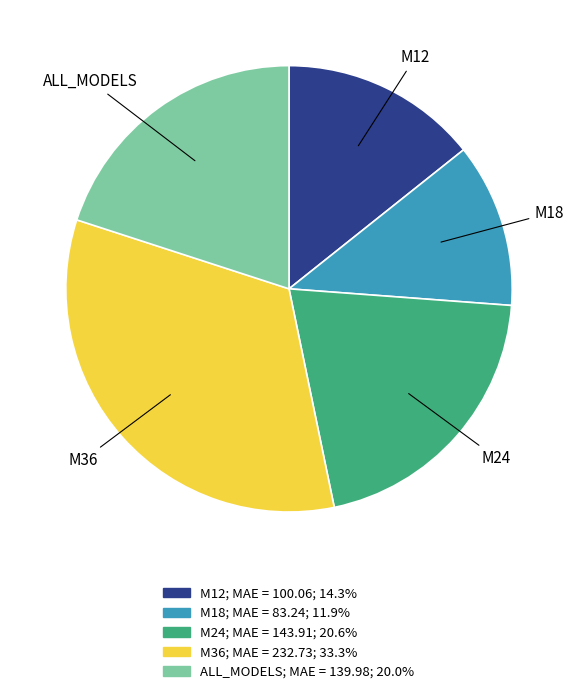

Count the number of slices in the pie.

5